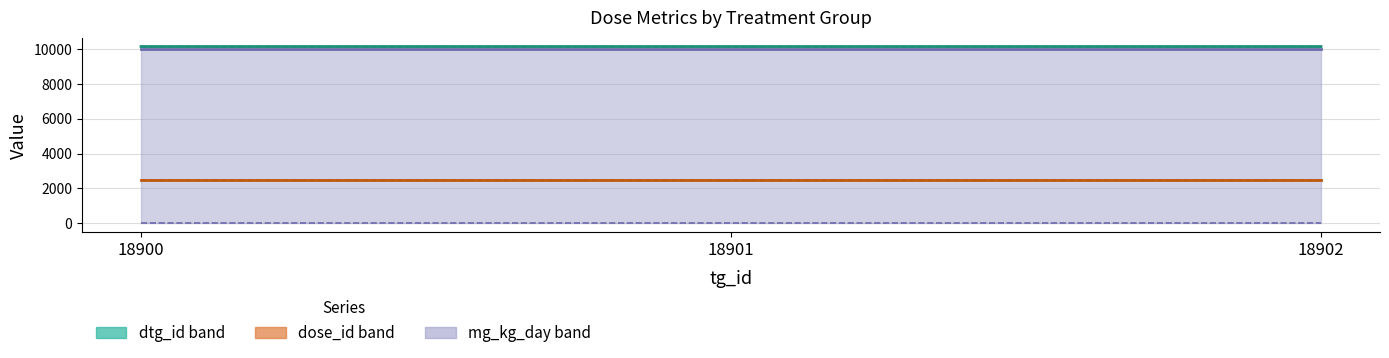

Reading left to right, what are all the values shown in this chart?

dtg_id high: 18900=10145.8	18901=10145.8	18902=10145.8
dose_id high: 18900=2483.9	18901=2483.9	18902=2483.9
mg_kg_day high: 18900=10000.0	18901=10000.0	18902=10000.0